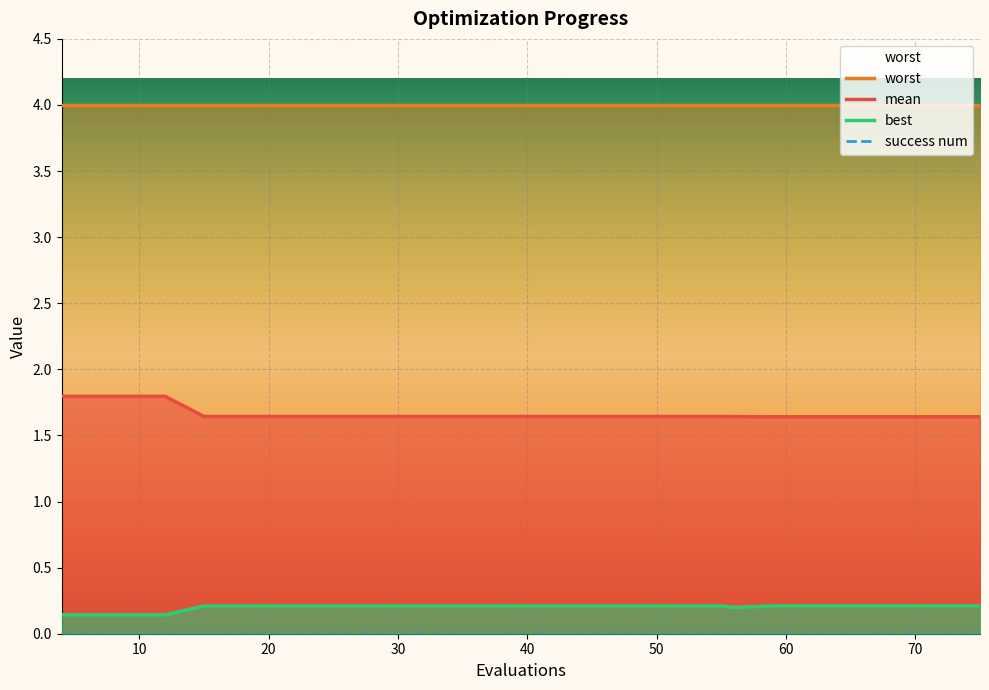

How many categories are shown in the chart?

20